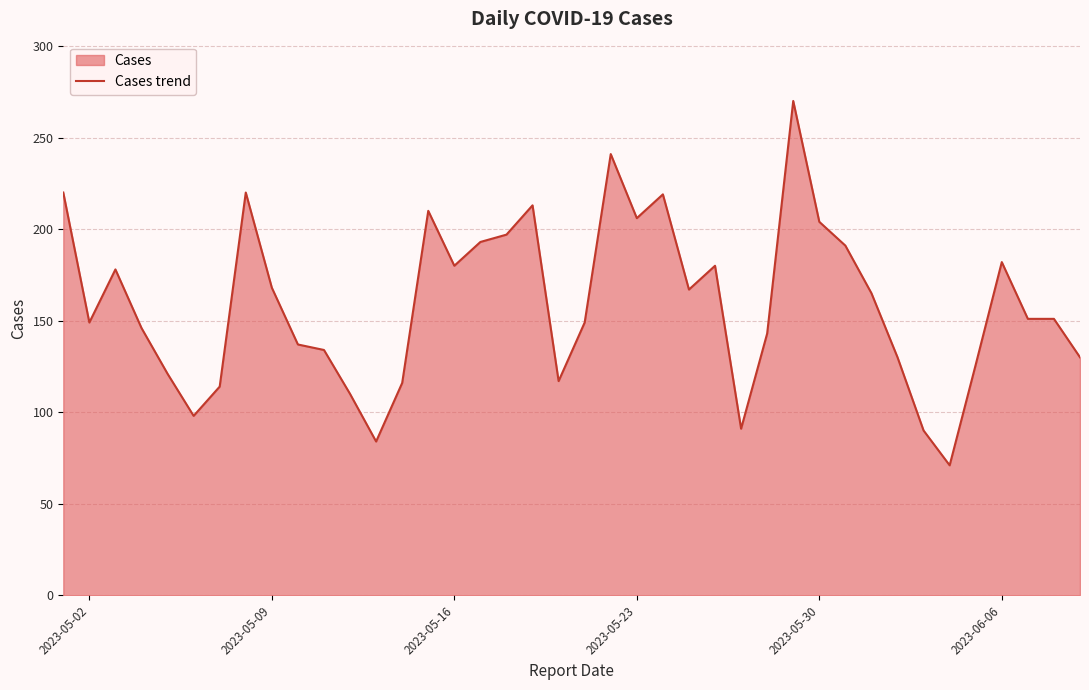

What is the maximum value shown in the chart?

270